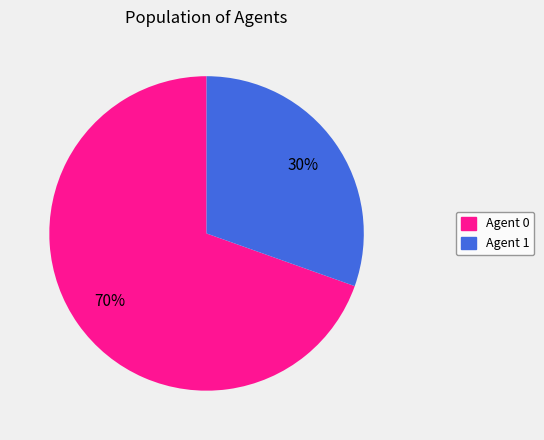

Does Agent 1 account for over 50% of the chart?

No